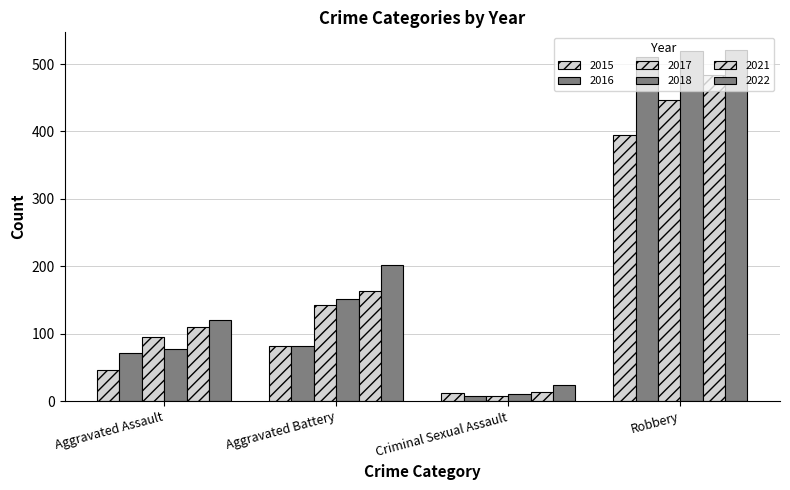

How many series are shown in this chart?

6